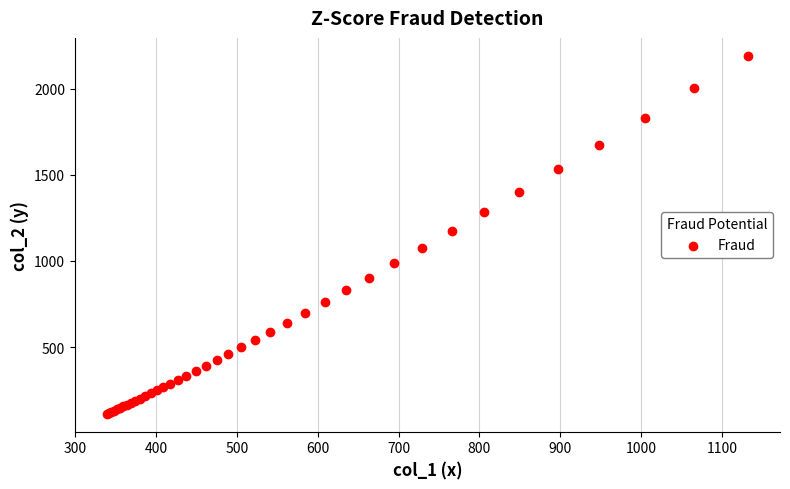

What Y value in the scatter plot is closest to 1151?

1174.3